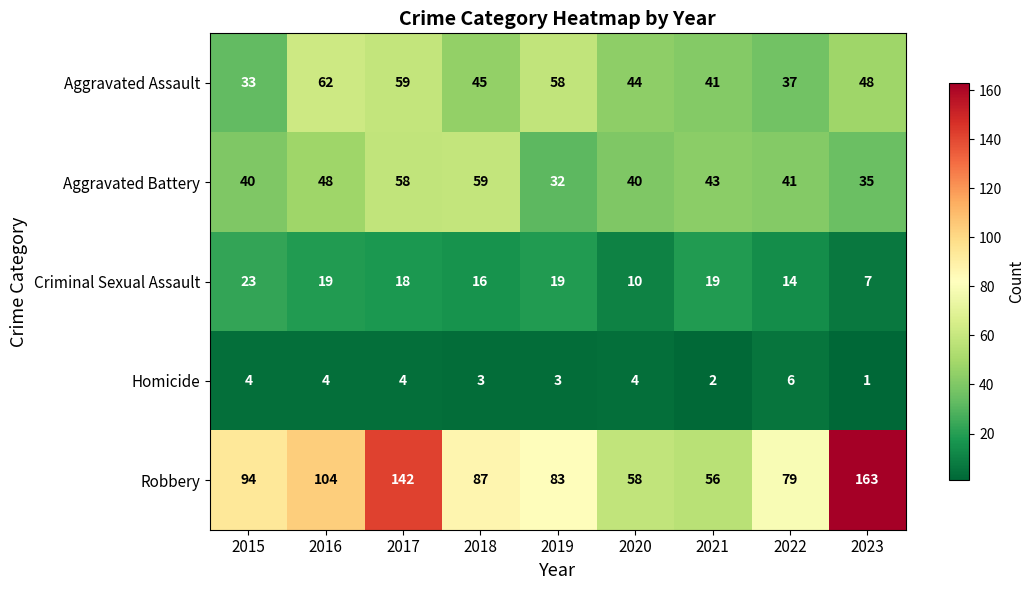

Which category has the lowest value across all series?

2023